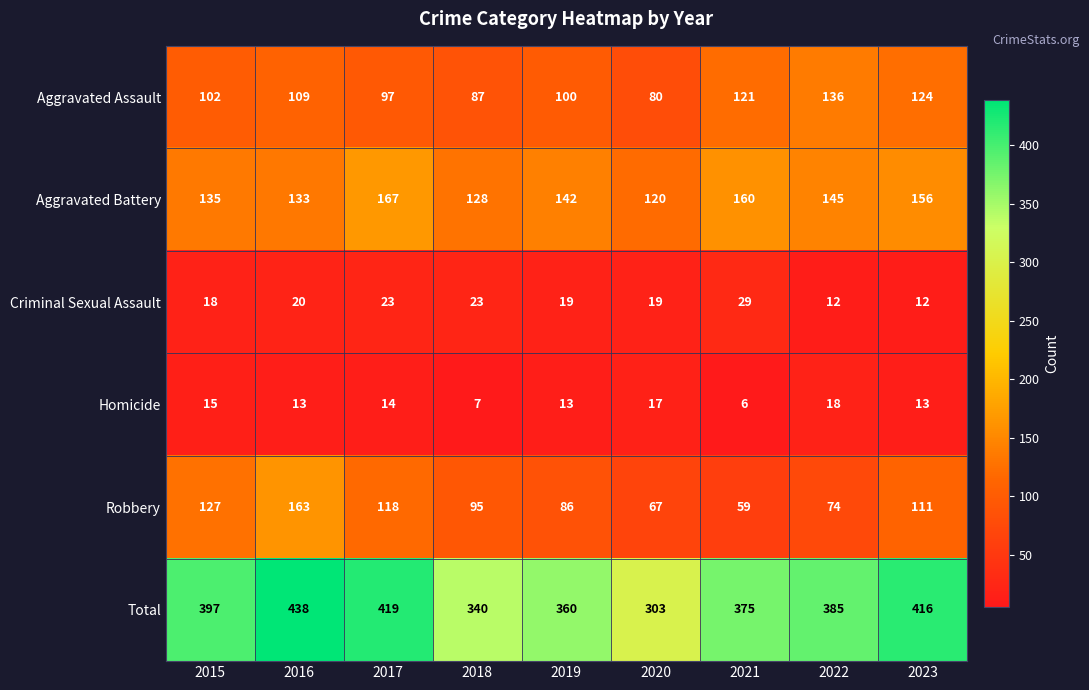

What is the sum of all Robbery values?

900